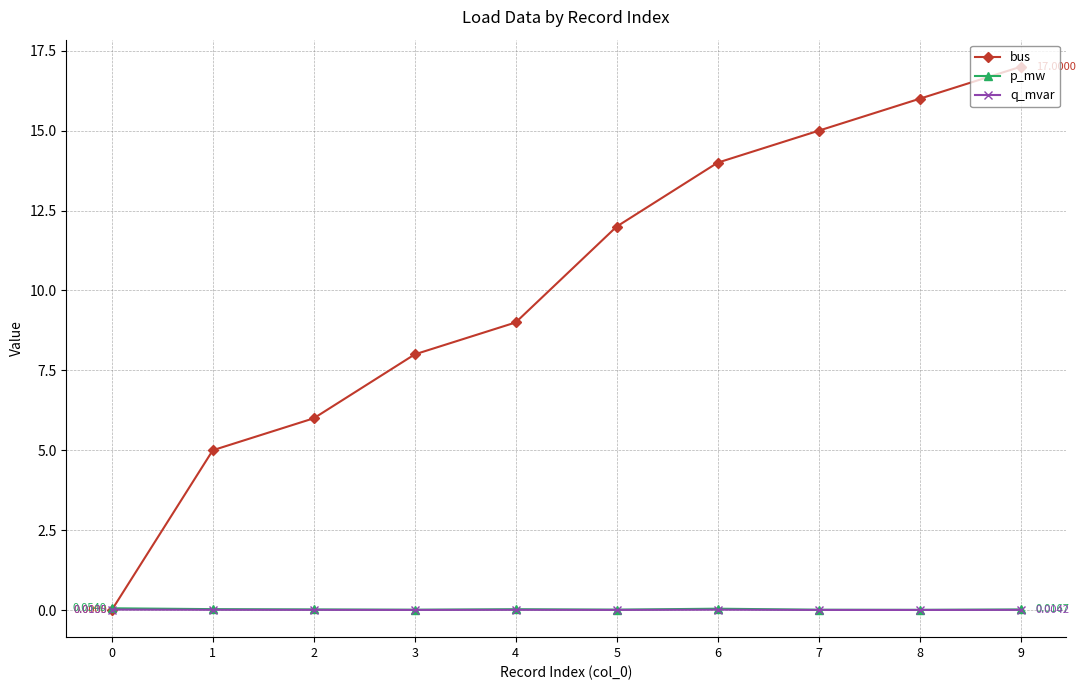

What is the difference between the highest and lowest values at 6?

14.0